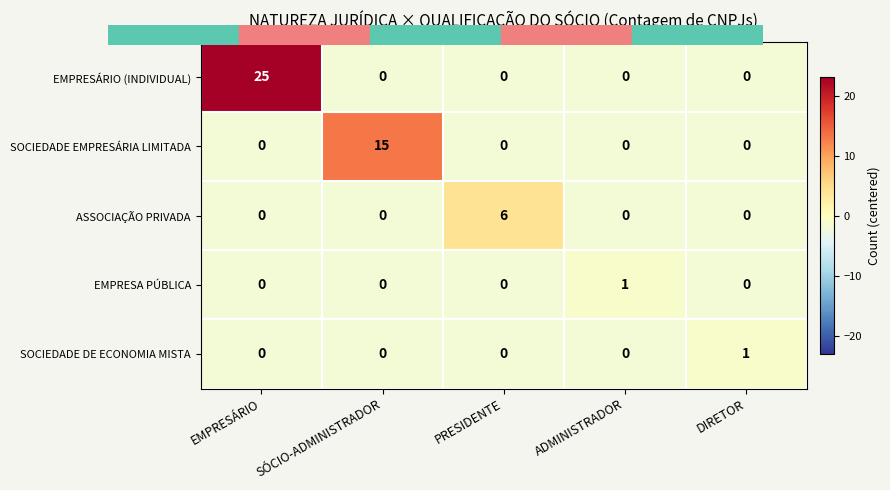

What is the difference between the maximum and second lowest values in the EMPRESÁRIO (INDIVIDUAL) series?

25